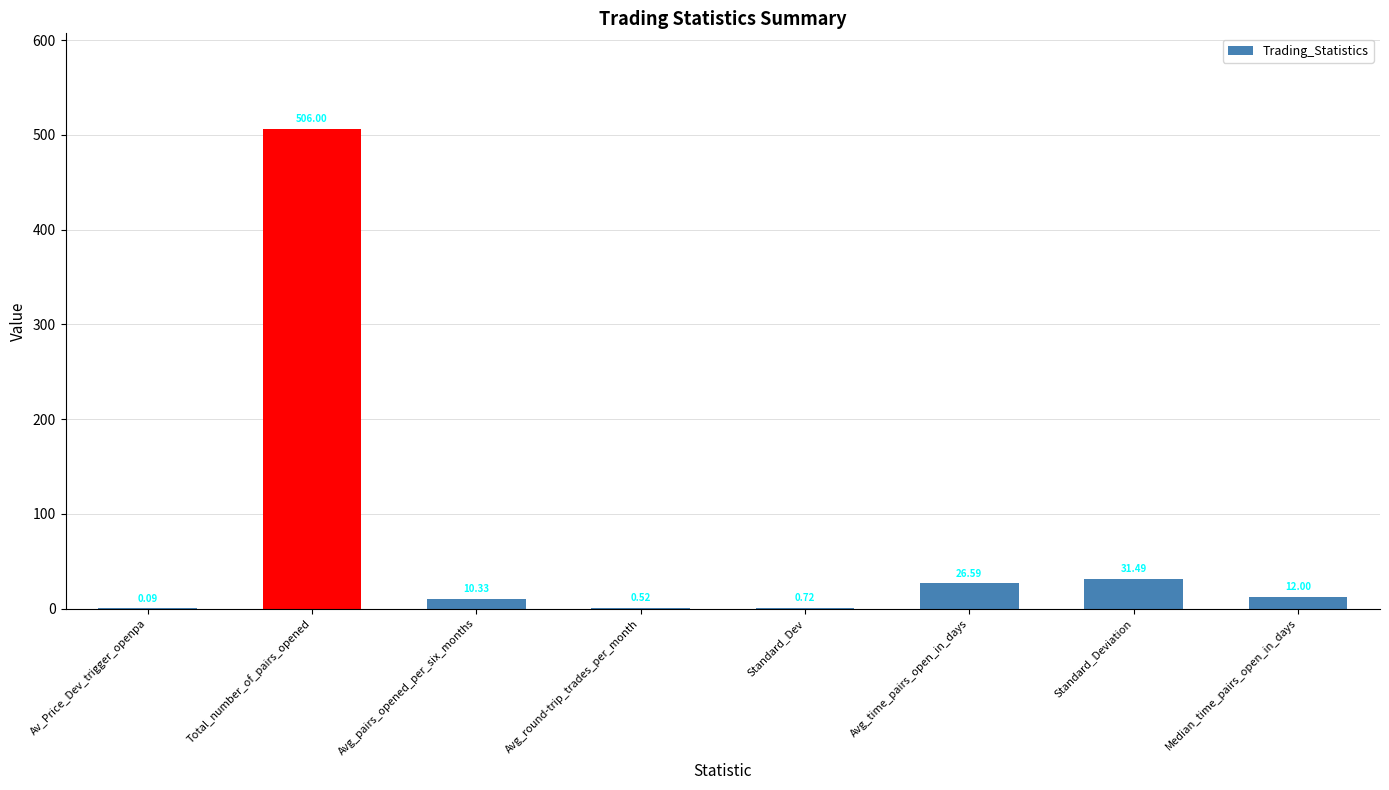

What is the difference between the values at Standard_Dev and Standard_Deviation?

30.8